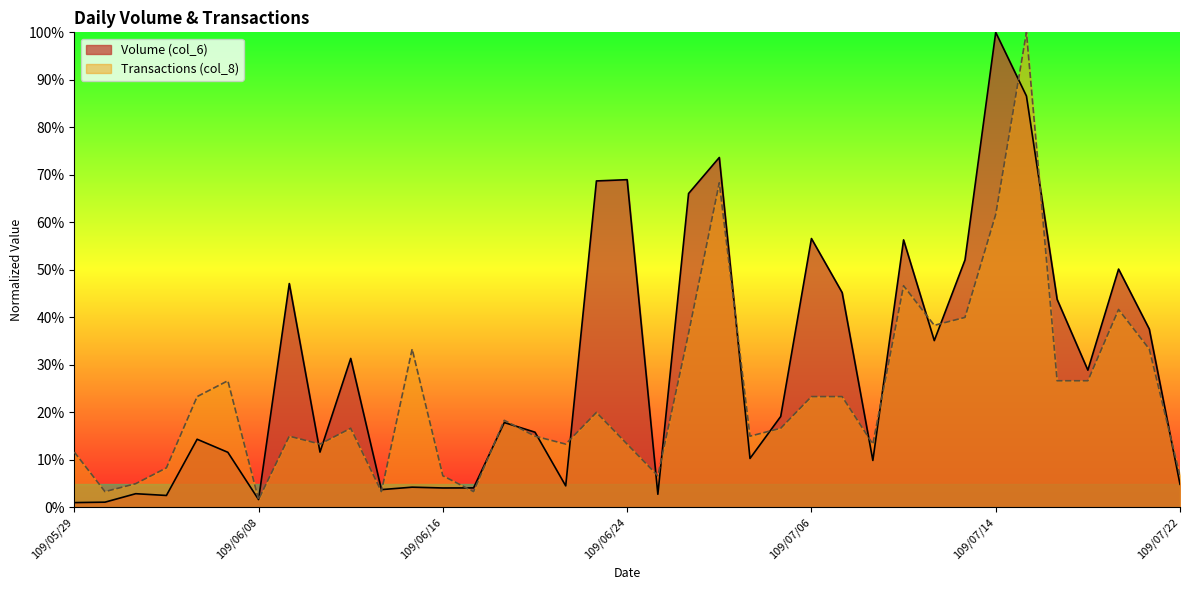

List the series in order of their overall mean, lowest first.

Transactions (col_8), Volume (col_6)